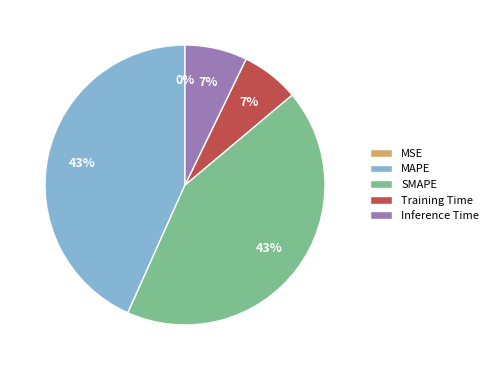

To the nearest percent, what is the difference between the largest and smallest slice percentages?

43%